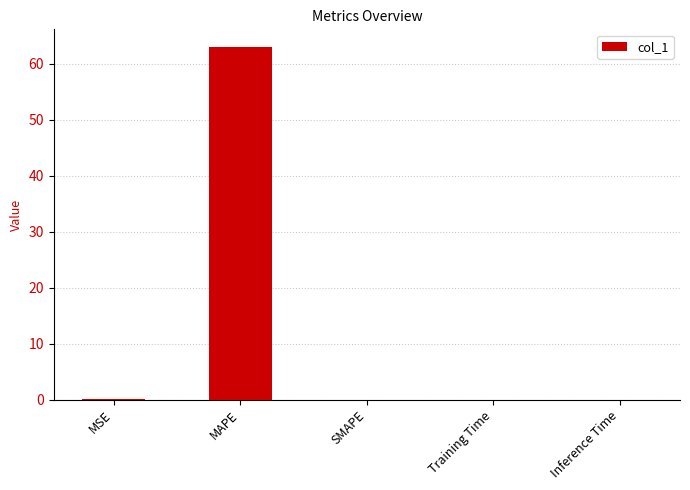

What is the change in value from MAPE to Inference Time?

-63.0